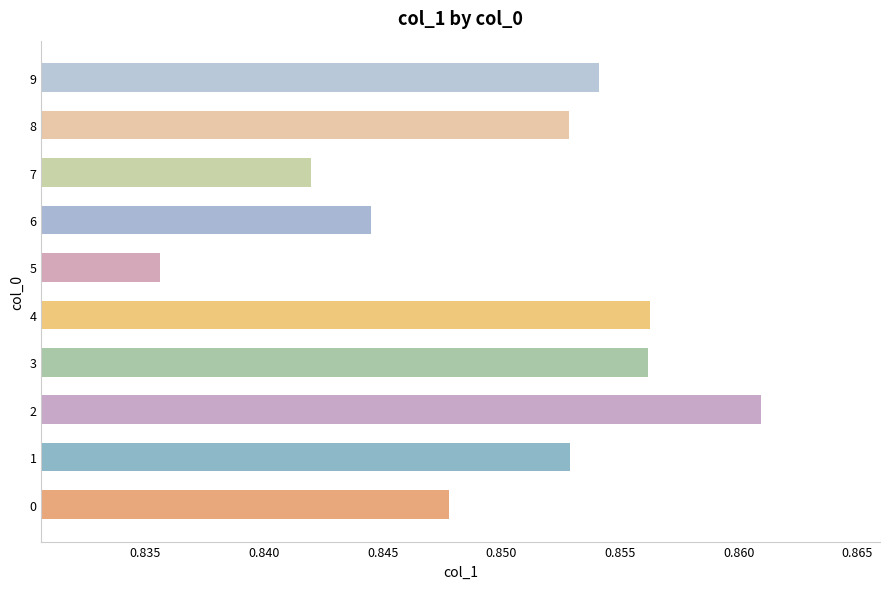

True or false: the data shows 0.5 at 8.

False